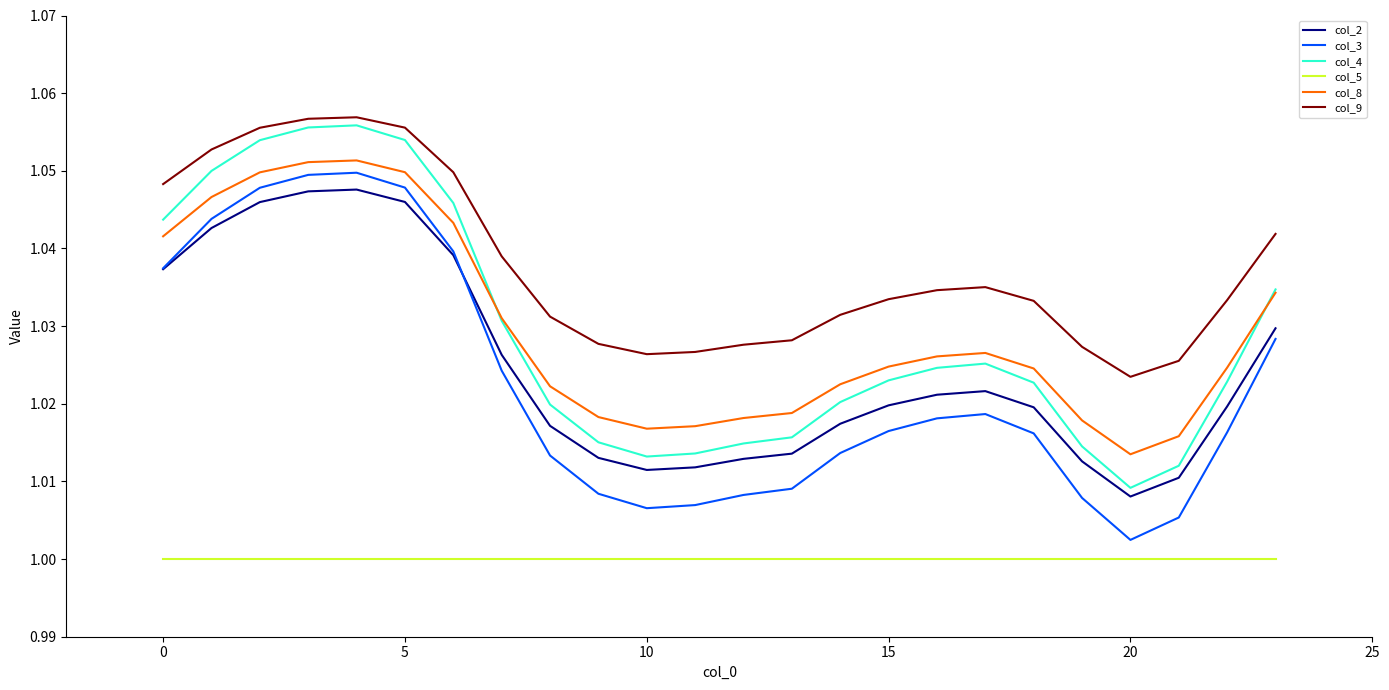

How many lines are shown in the chart?

6